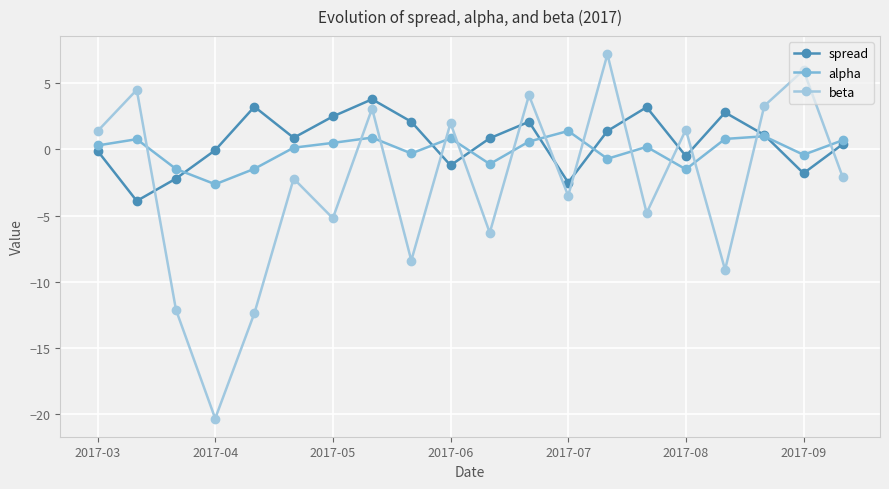

What is the value of the beta point at the 4th from the left?

-20.4